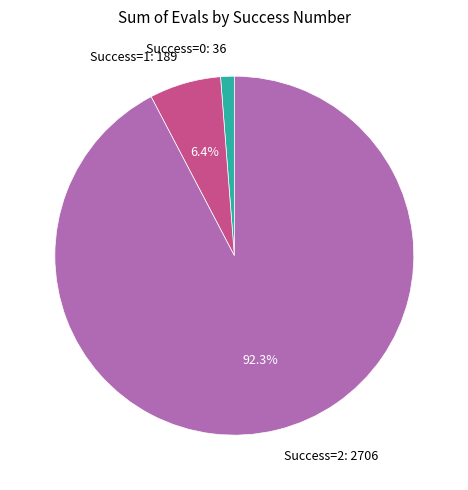

Combined, do Success=0: 36 and Success=1: 189 account for over 50%?

No